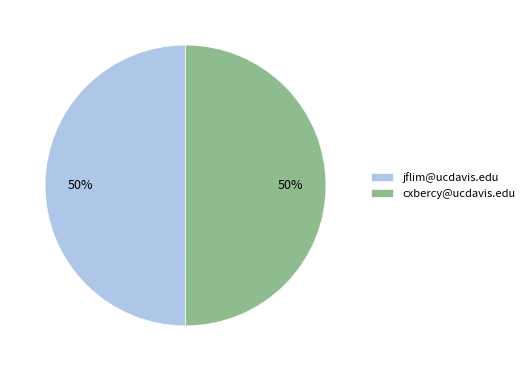

To the nearest percent, what percentage of the pie is cxbercy@ucdavis.edu?

50%